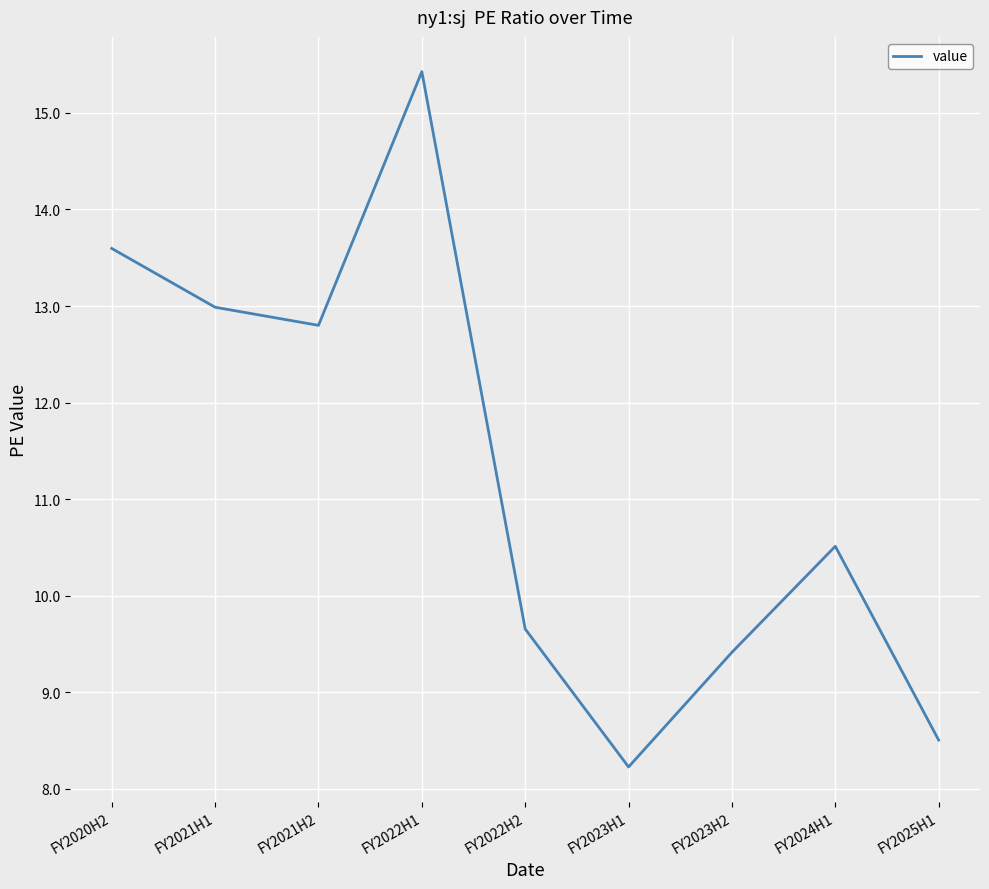

At which category does the chart reach its peak across all series?

FY2022H1